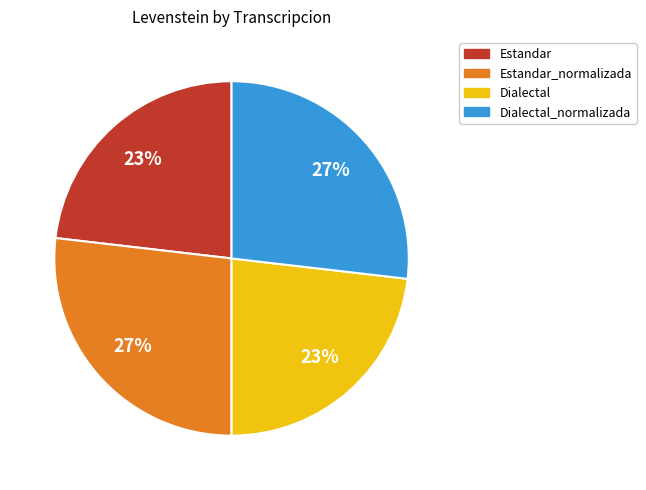

How many segments does this pie chart have?

4